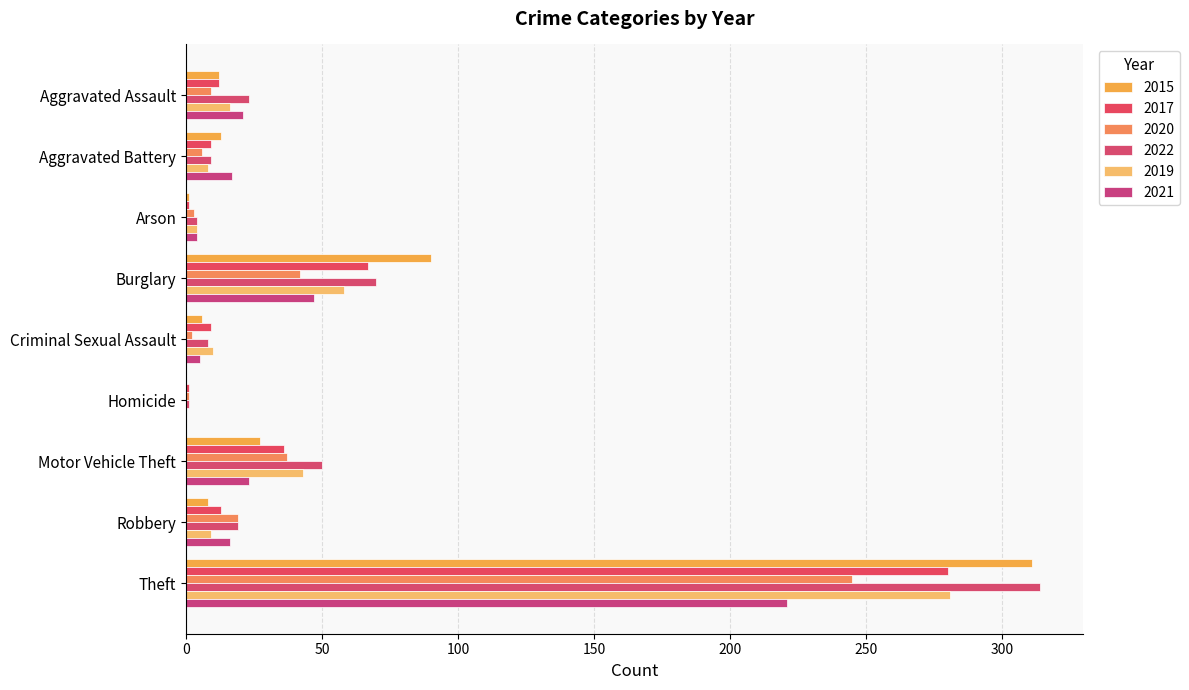

At which label is 2022 closest to 157?

Burglary